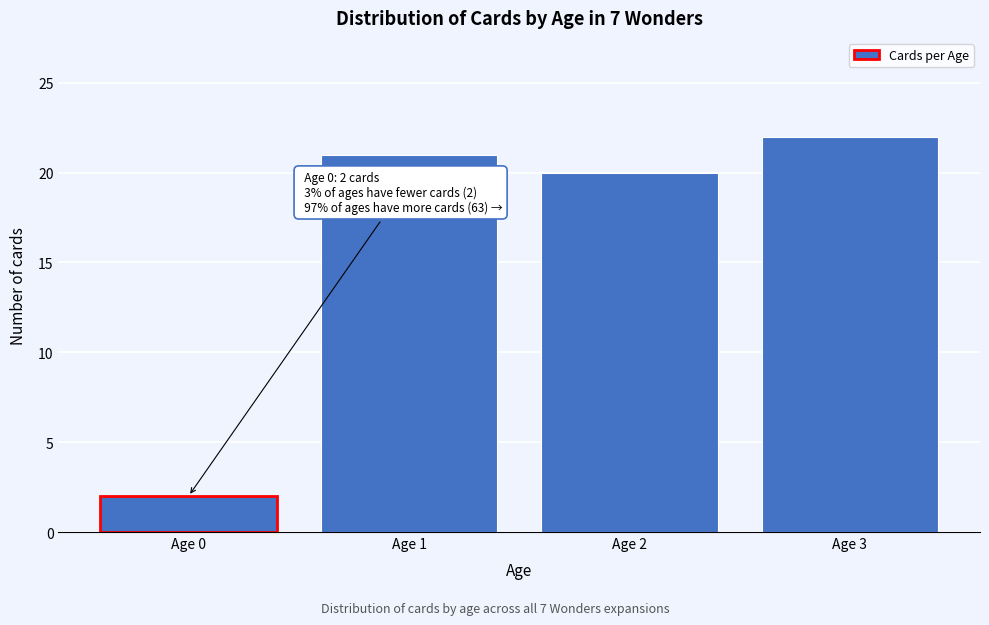

Reading left to right, transcribe all the data shown in this chart.

2	21	20	22